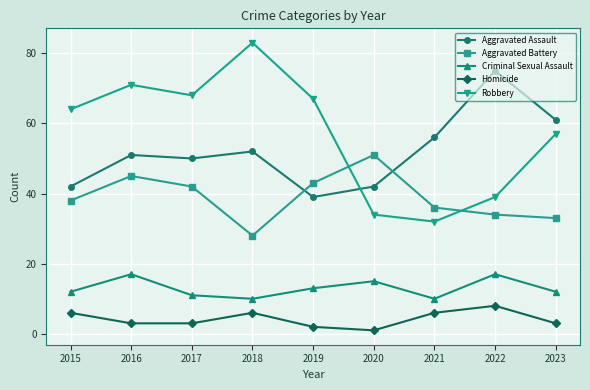

At which label does Homicide first exceed 3?

2015